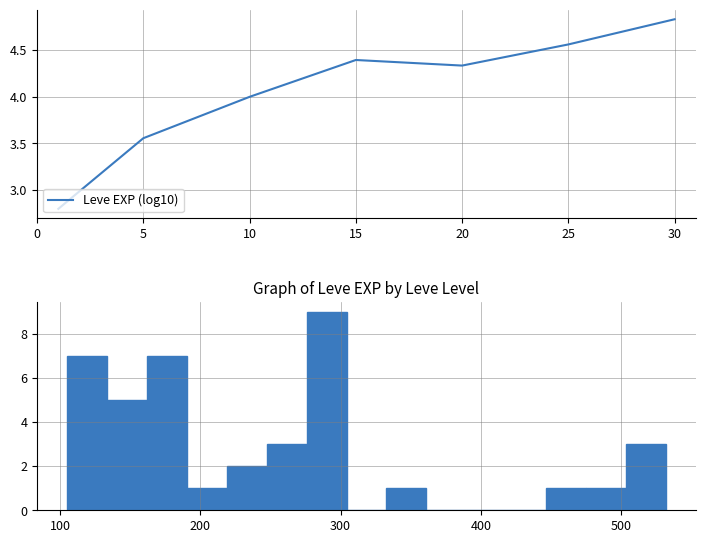

How many lines are shown in the chart?

1